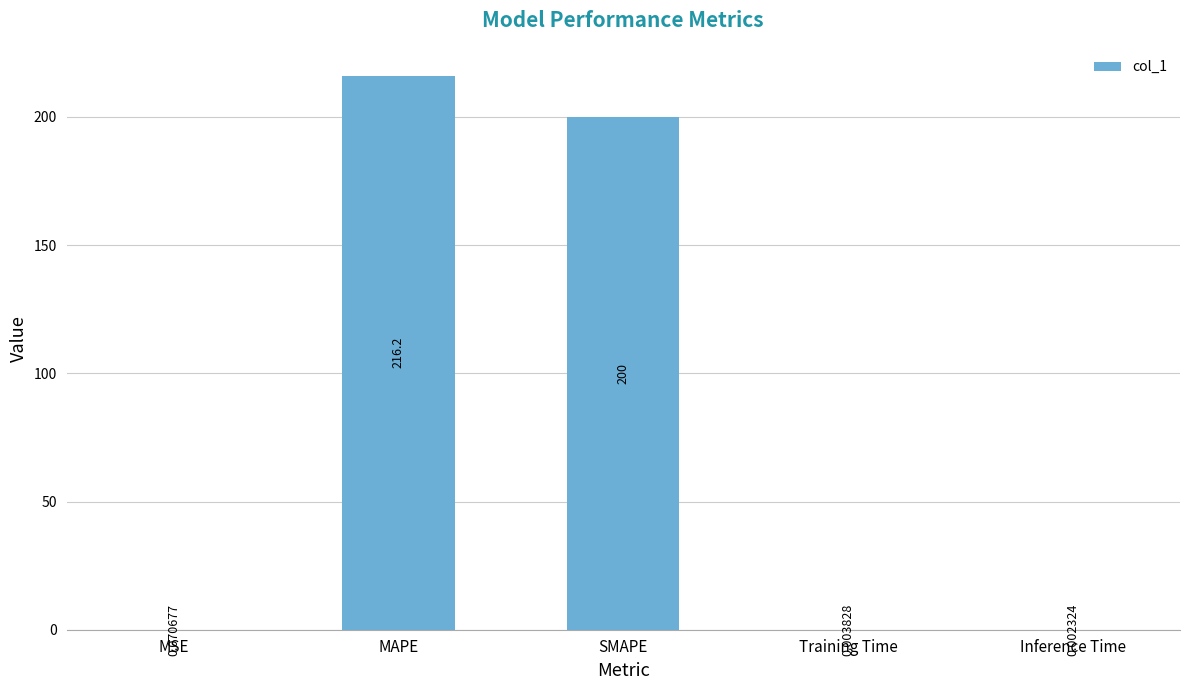

Which has a higher value, Inference Time or MSE?

MSE